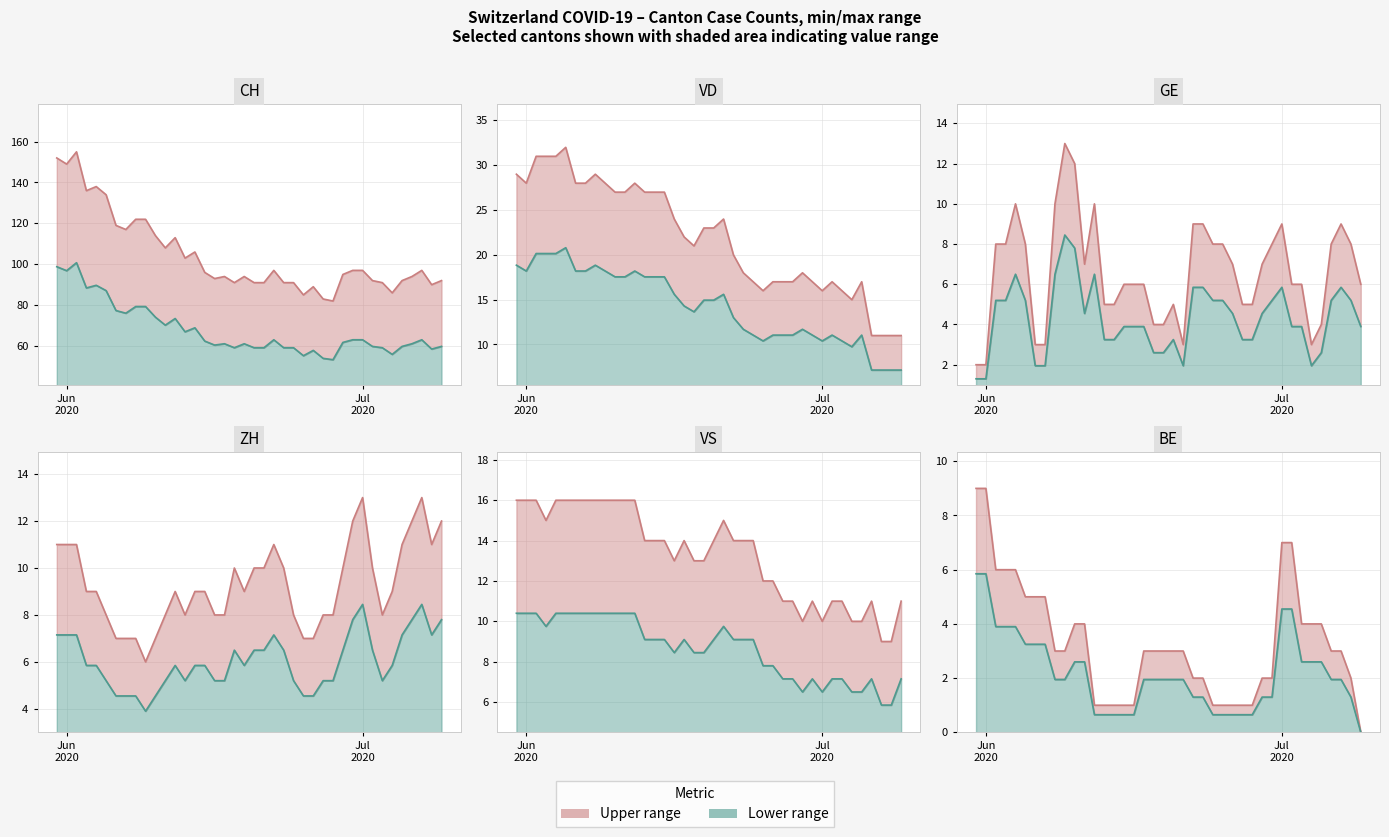

What is the difference between the second highest and second lowest values in the VD series?

20